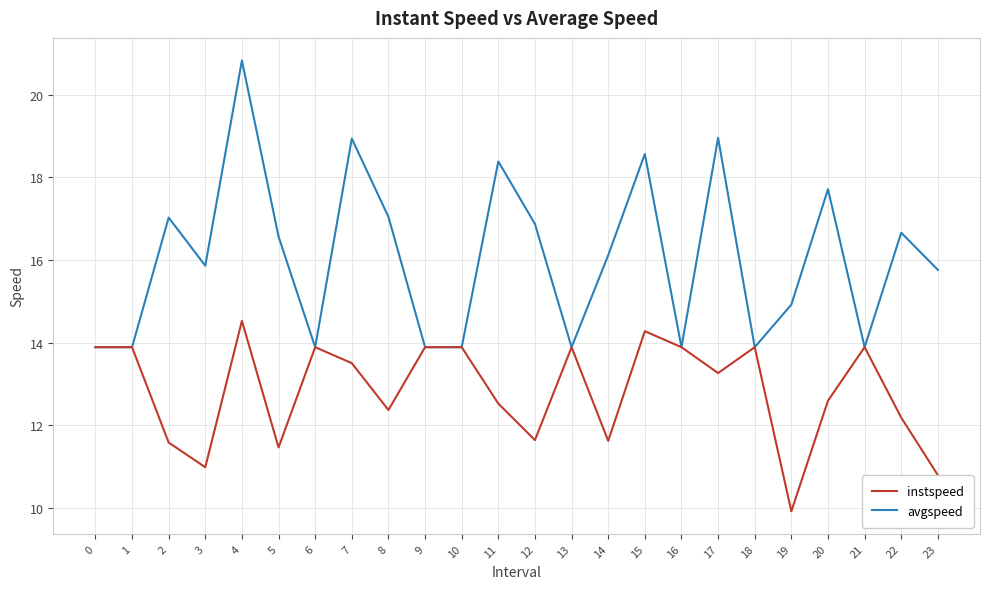

Which series has the largest range (max minus min)?

avgspeed